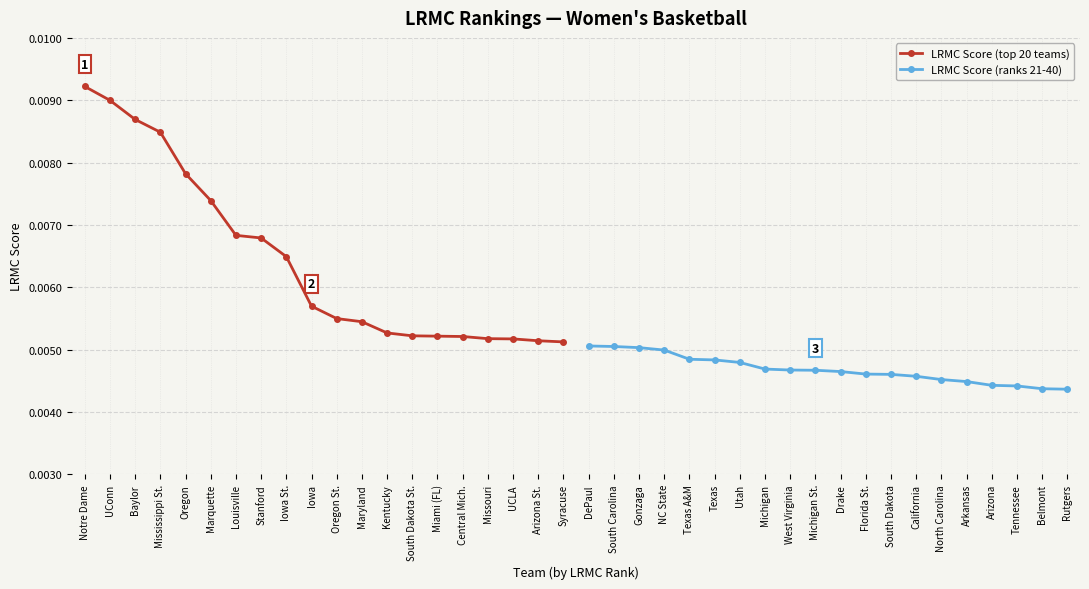

Count the LRMC Score (top 20 teams) values in the range 0 to 1.

20